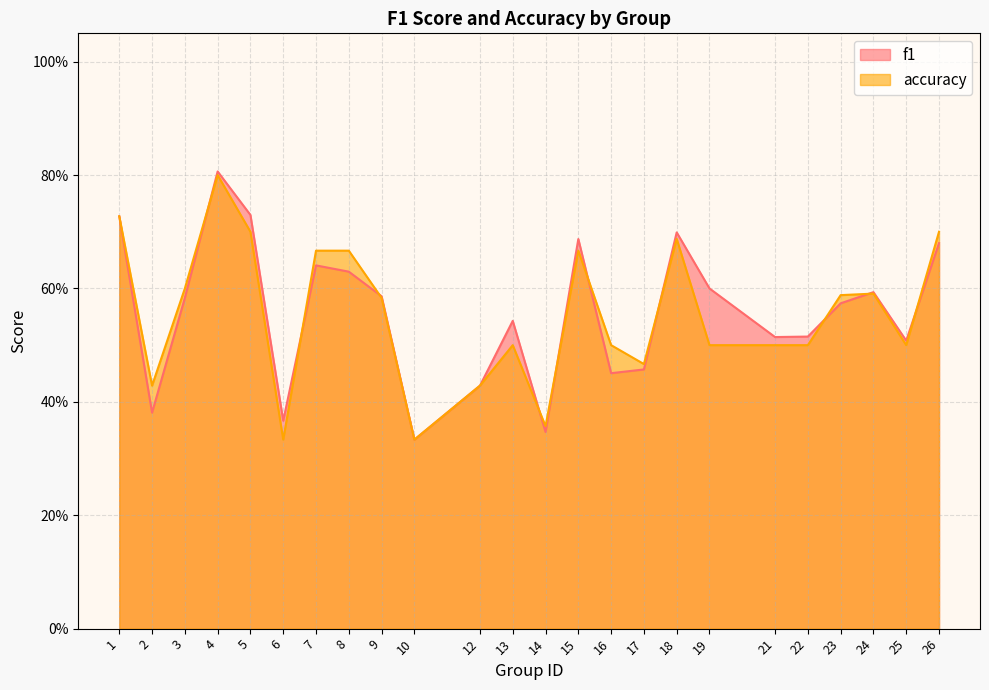

Does the chart have visible grid lines?

Yes